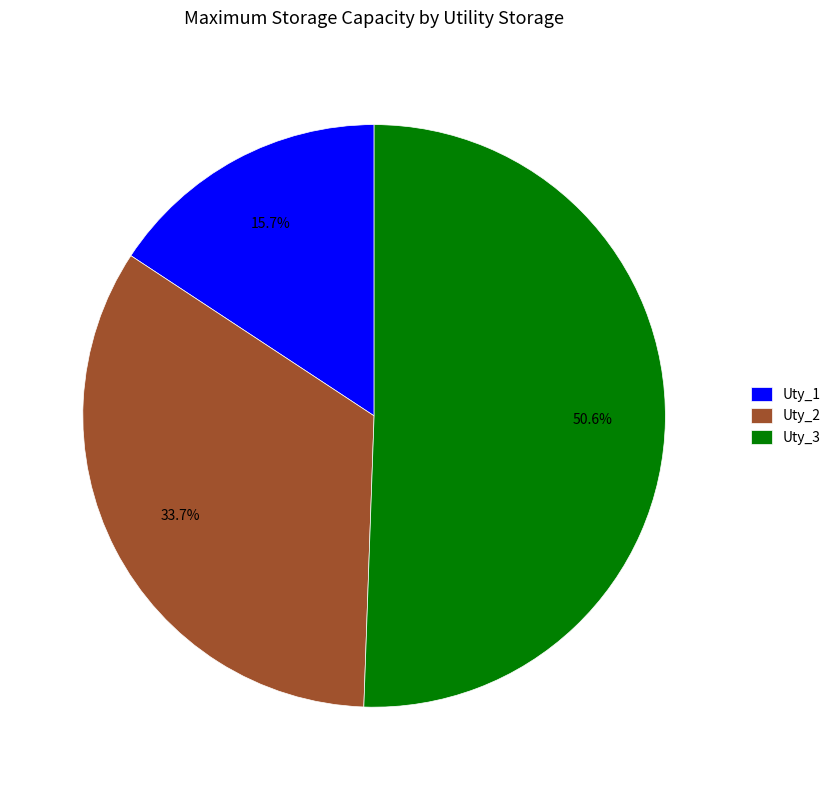

To the nearest percent, what is the combined percentage of Uty_3 and Uty_2?

84%